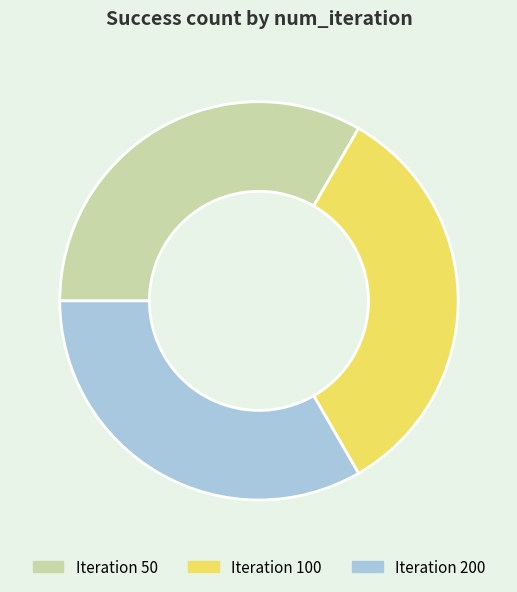

True or false: Iteration 100 accounts for 46% of the total.

False